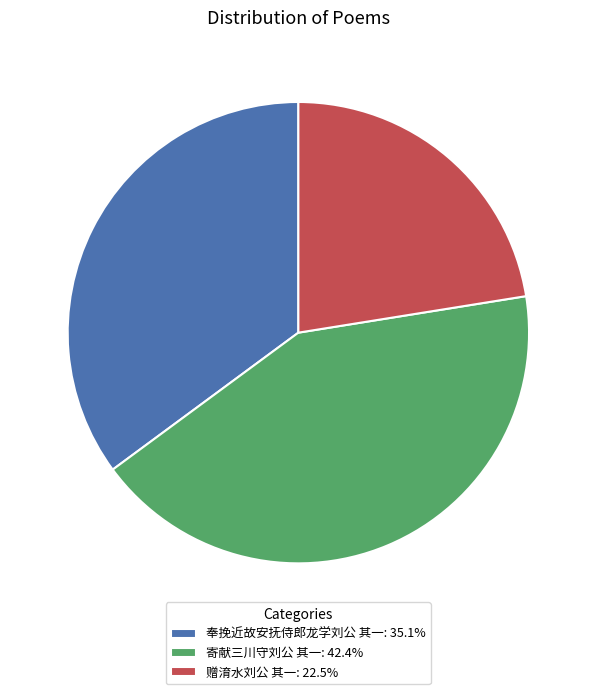

The 奉挽近故安抚侍郎龙学刘公 其一 slice represents 35% of the pie. True or false?

True